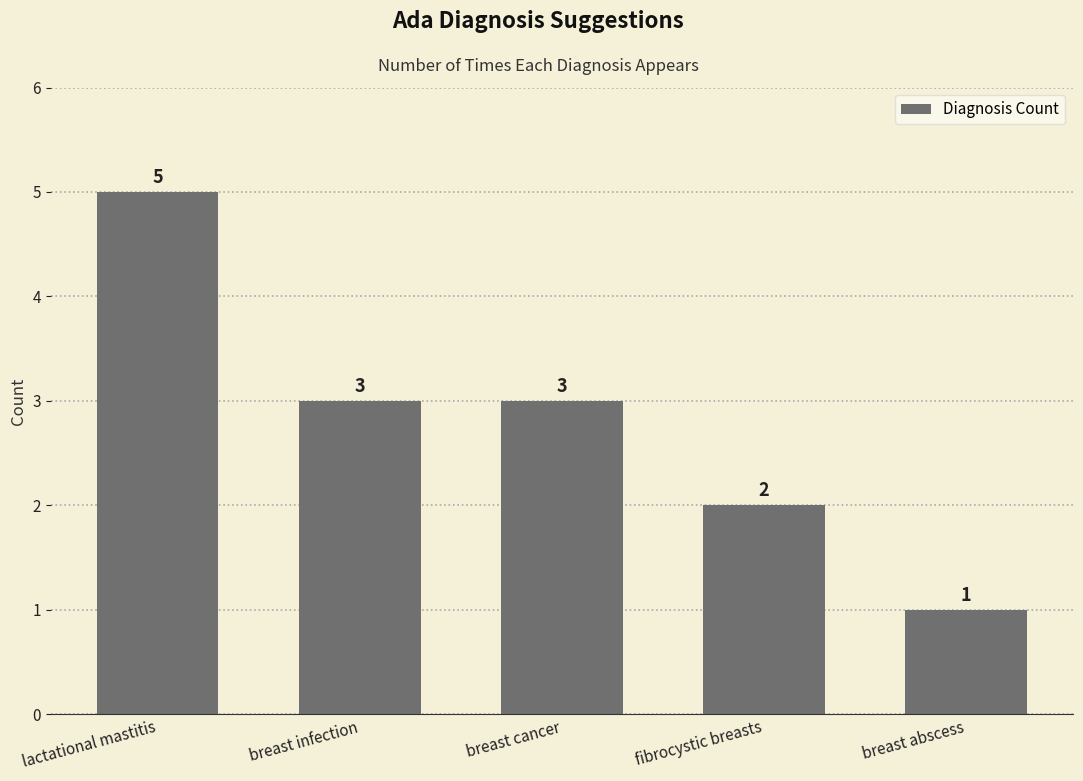

Reading left to right, list all the values displayed in this chart.

lactational mastitis=5	breast infection=3	breast cancer=3	fibrocystic breasts=2	breast abscess=1